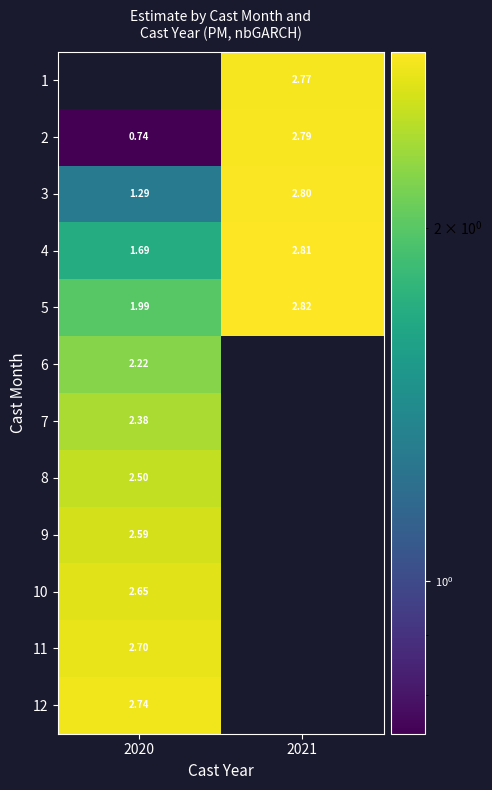

How many series are shown in this chart?

12